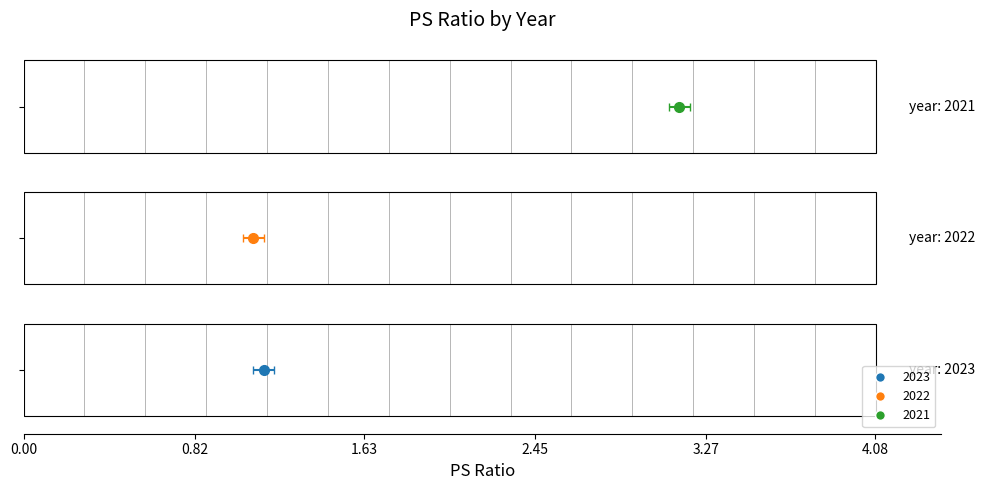

List the labels in order of value, largest first.

2021, 2023, 2022